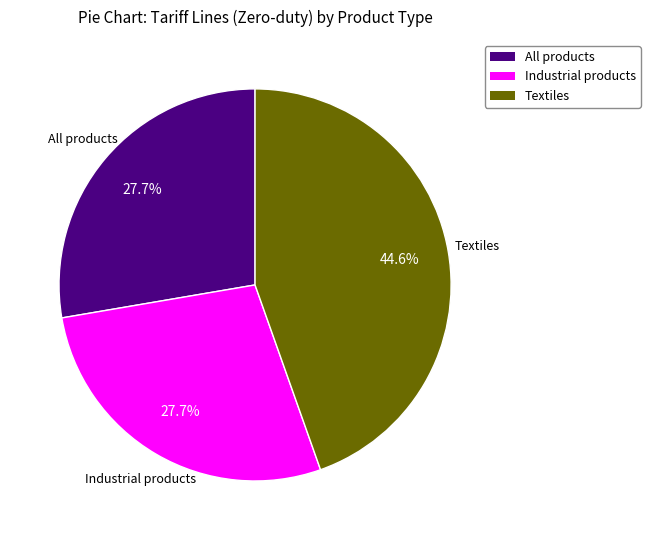

Which slice is the largest?

Textiles